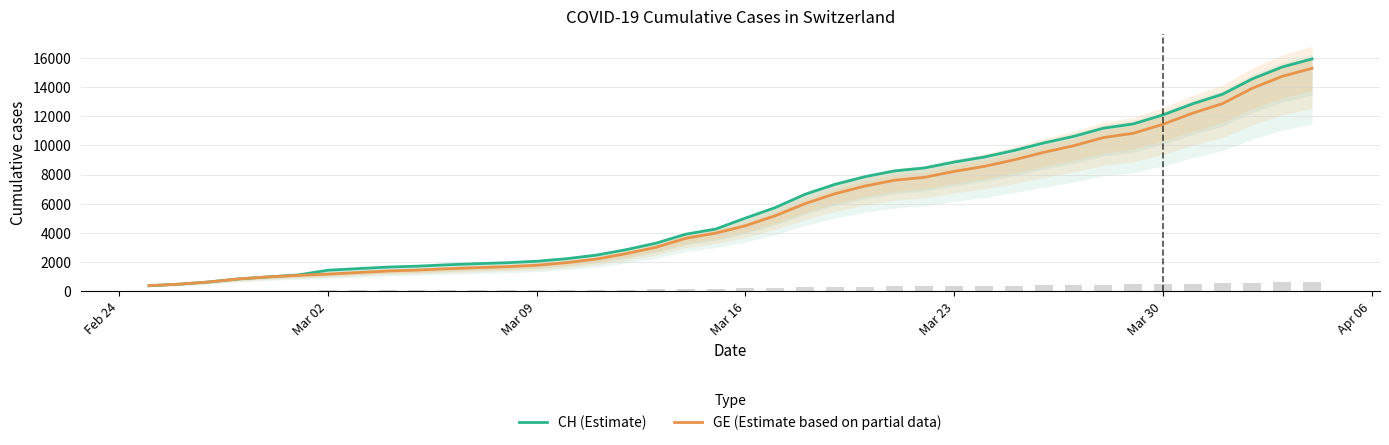

What is the maximum value for GE (Estimate based on partial data)?

15284